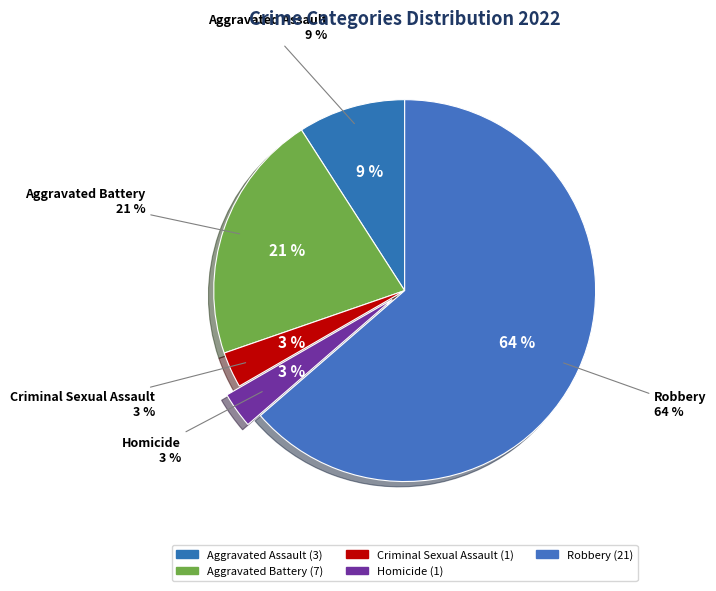

Count the number of slices in the pie.

5